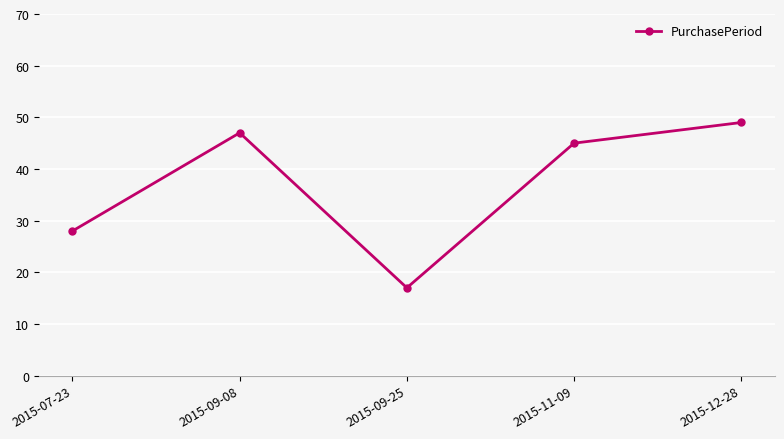

True or false: the data shows 17 at 2015-09-25.

True